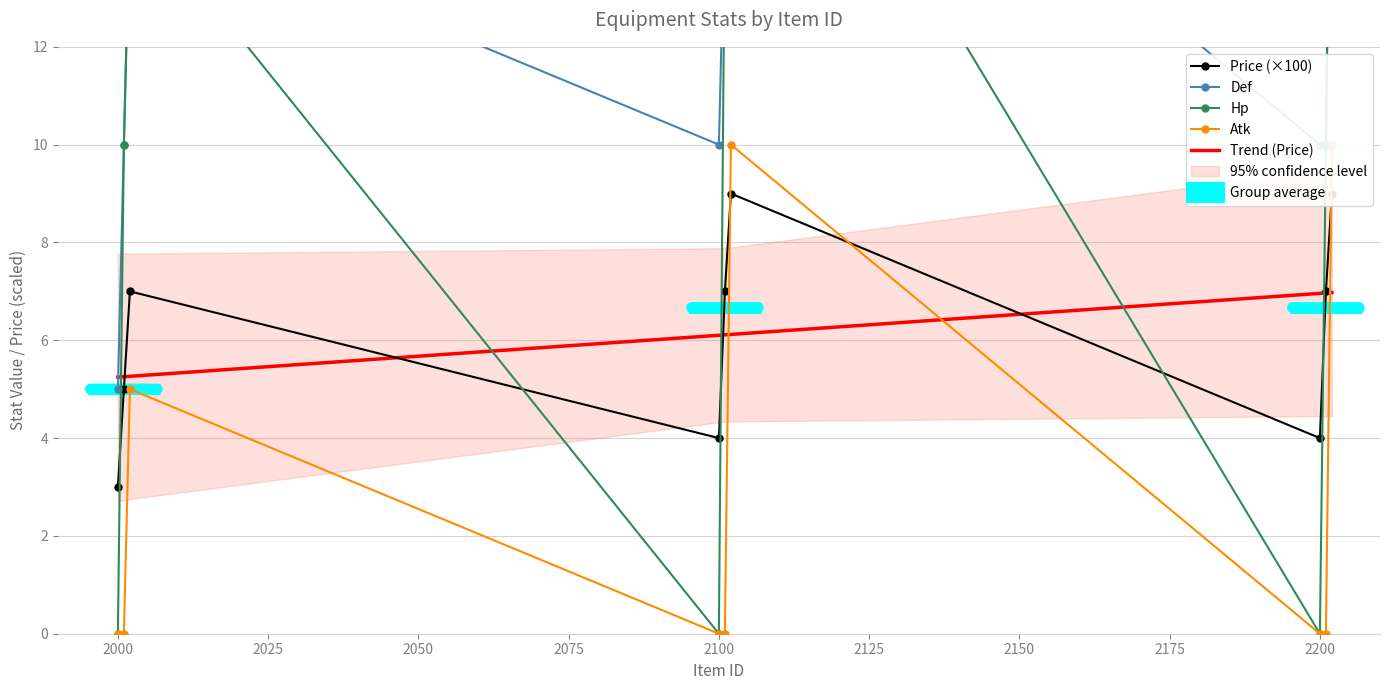

The Trend (Price) series shows 5.2 at 2000. True or false?

True